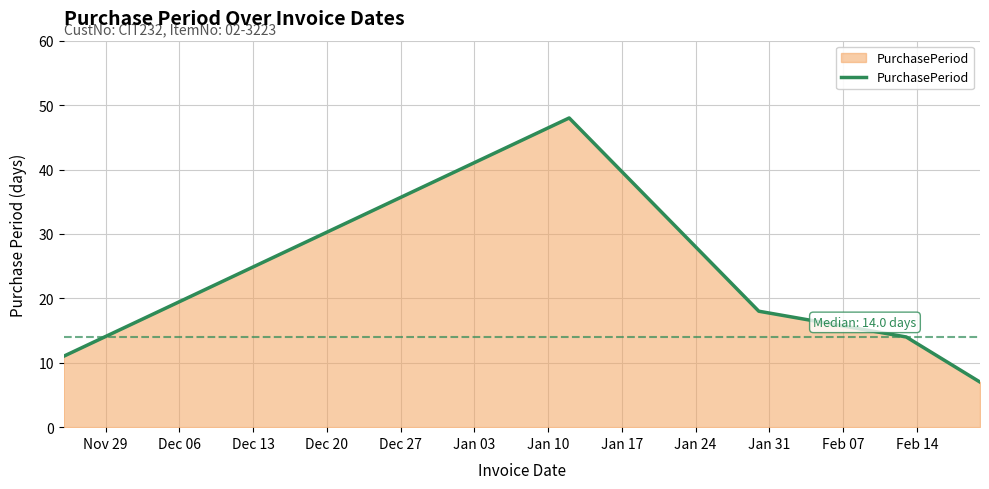

What is the greatest value displayed?

48